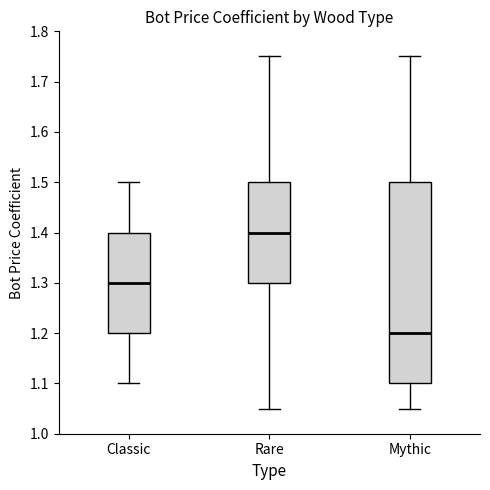

Reading left to right, read every box against the y-axis: the position of its median line, the range the box covers, and the ends of its whiskers. The values are not printed on the chart, so give them approximately, as read against the axis.

Classic: median 1.30, box 1.20 to 1.40, whiskers 1.10 to 1.50
Rare: median 1.40, box 1.30 to 1.50, whiskers 1.05 to 1.75
Mythic: median 1.20, box 1.10 to 1.50, whiskers 1.05 to 1.75